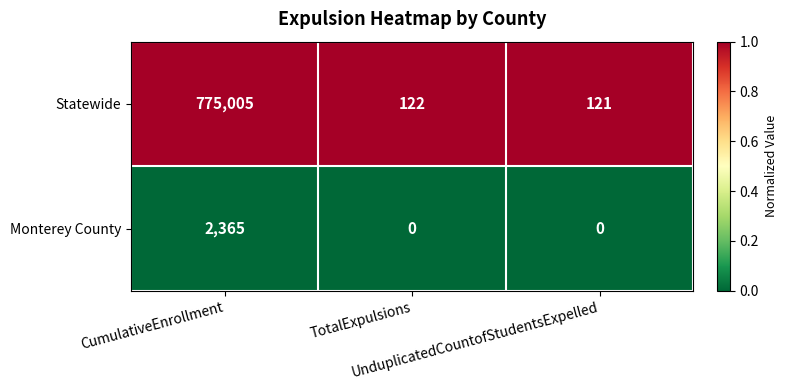

List the series in order of their overall mean, highest first.

Statewide, Monterey County